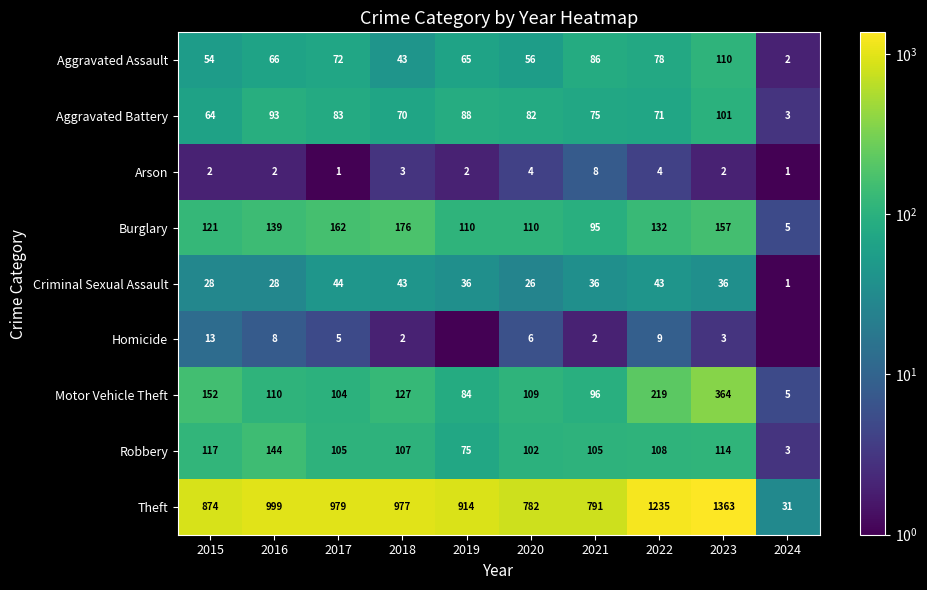

At which category is the sum across all series the highest?

2023